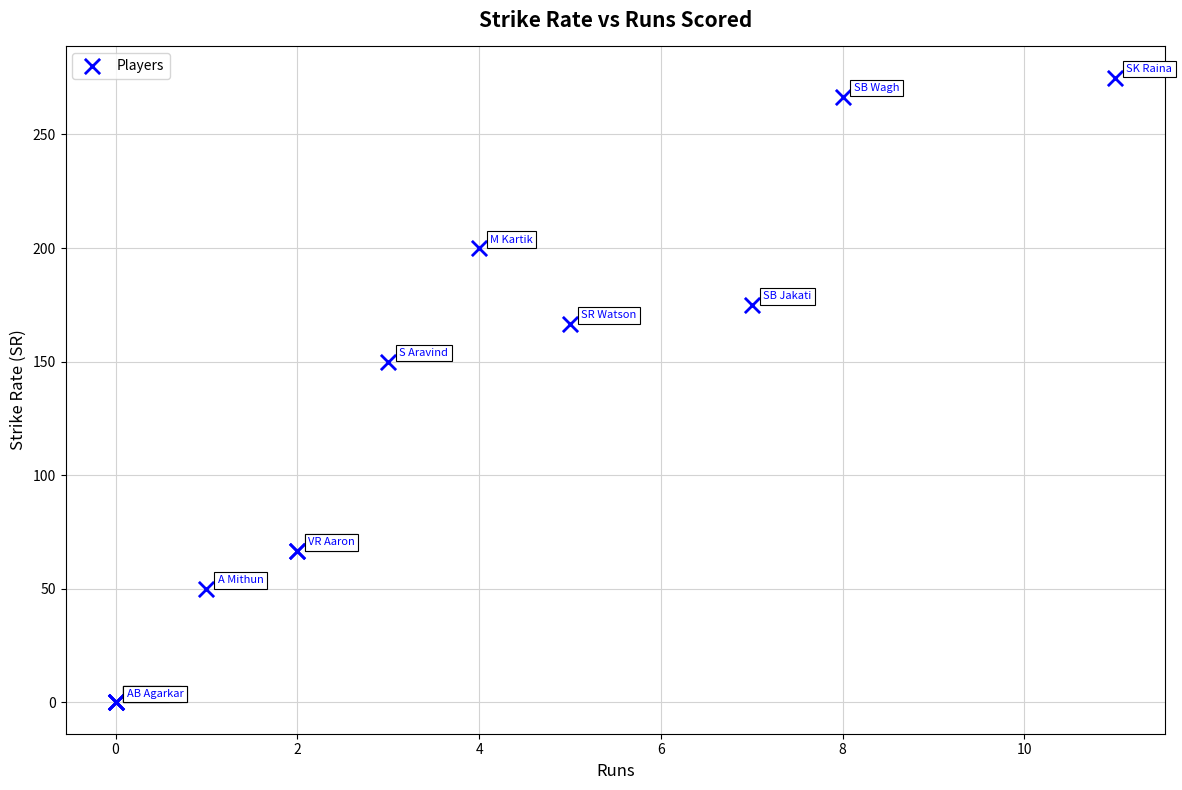

What Y value in the scatter plot is closest to 137?

150.0